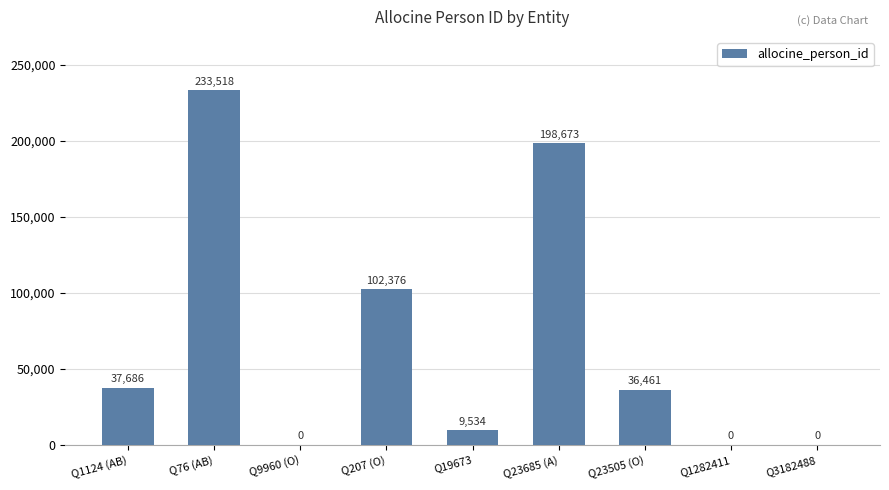

At which label does the data first exceed 36461?

Q1124 (AB)